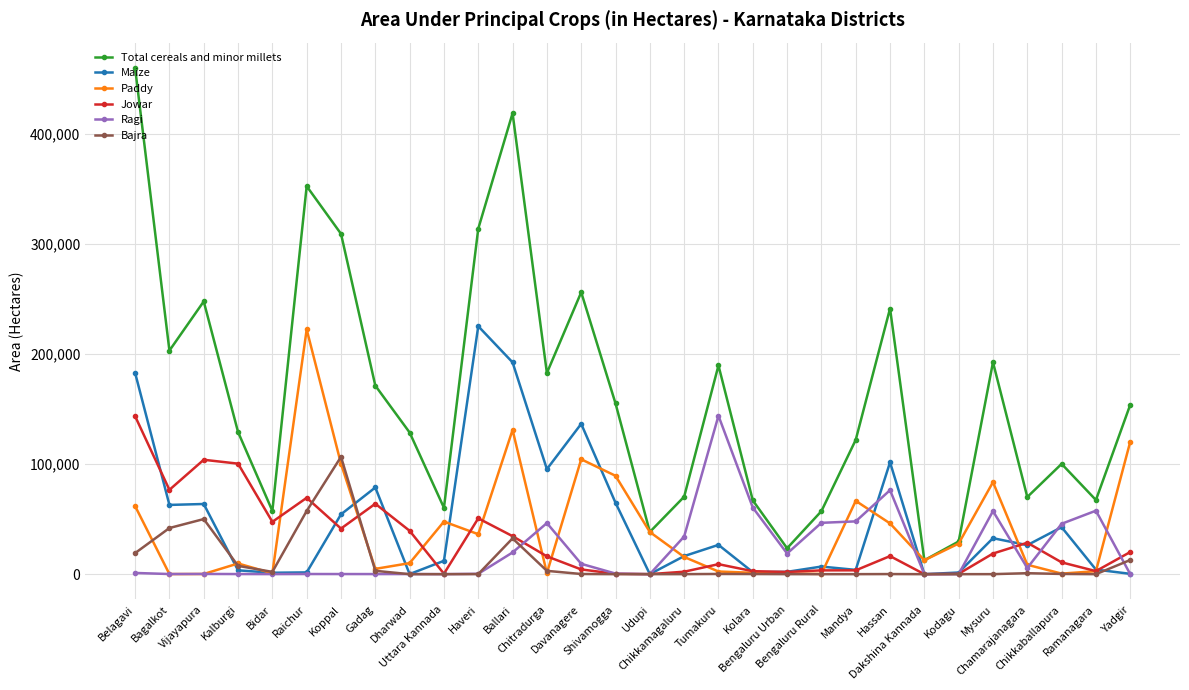

The Total cereals and minor millets series shows 192718 at Mysuru. True or false?

True